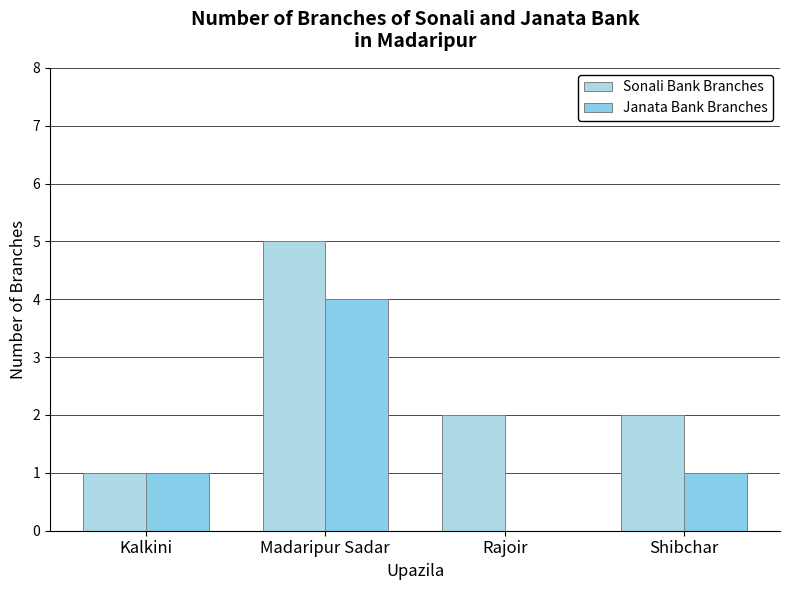

Does the chart contain stacked bars?

No